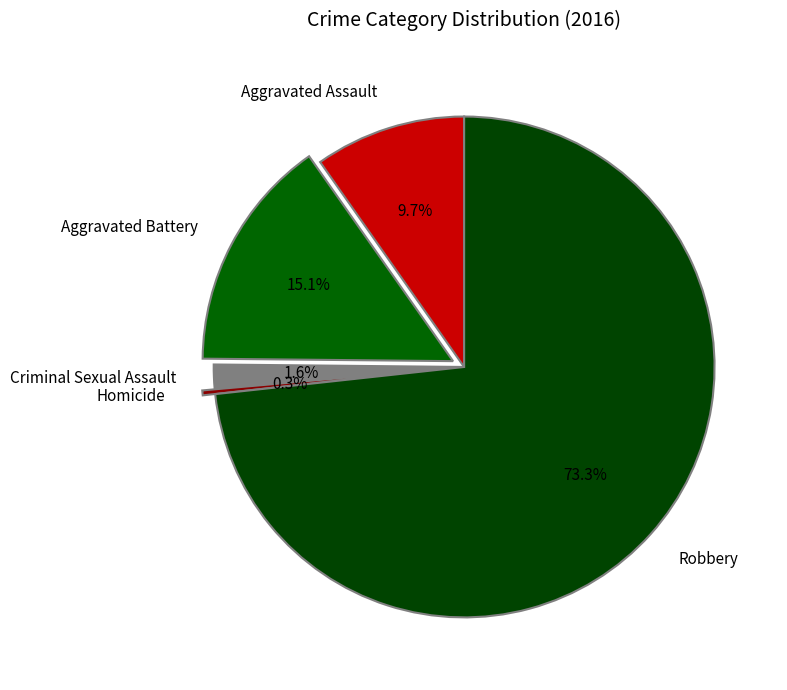

What percentage is the Criminal Sexual Assault slice, to the nearest percent?

2%